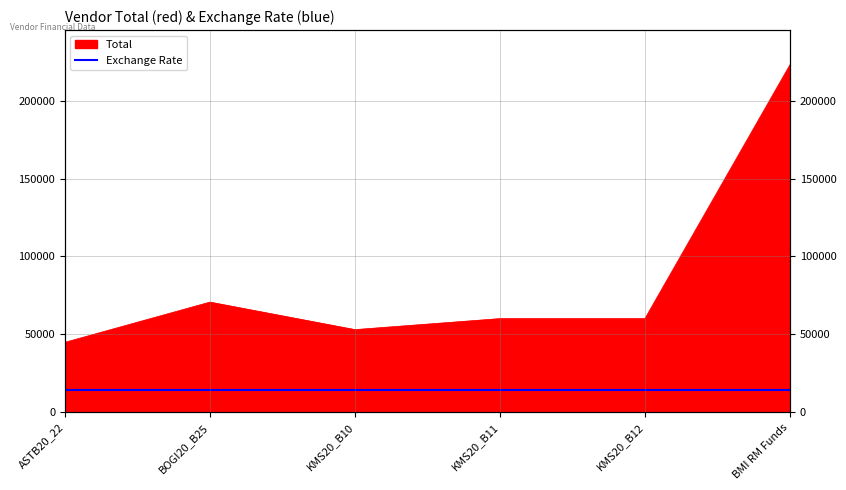

What is the label of the 2nd point from the right?

KMS20_B12